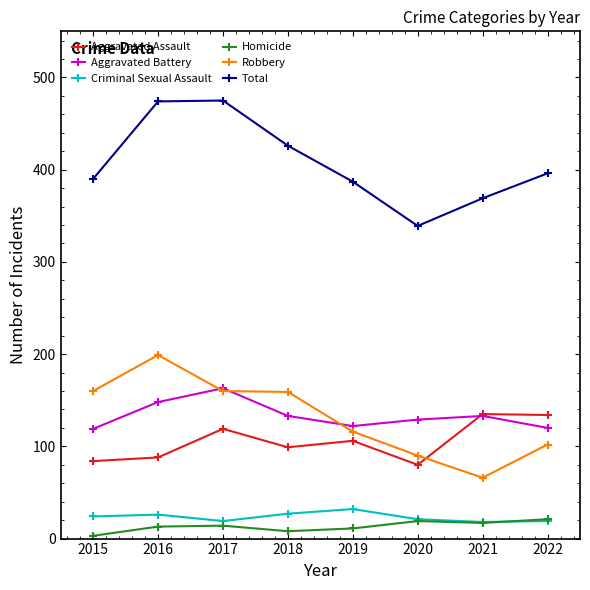

List the series in order of their peak value, lowest first.

Homicide, Criminal Sexual Assault, Aggravated Assault, Aggravated Battery, Robbery, Total